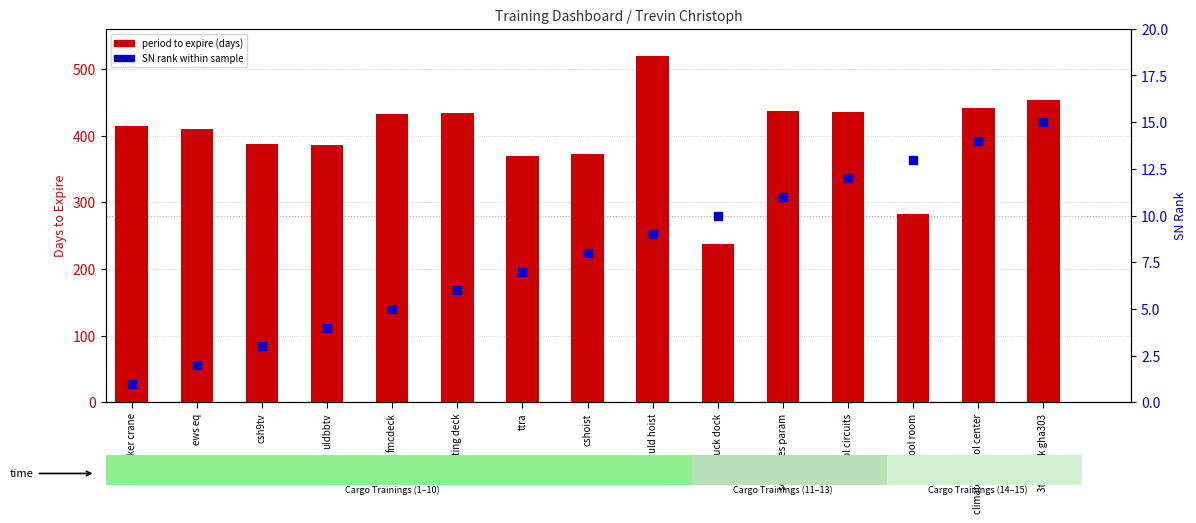

At how many categories does at least one series exceed 249?

14